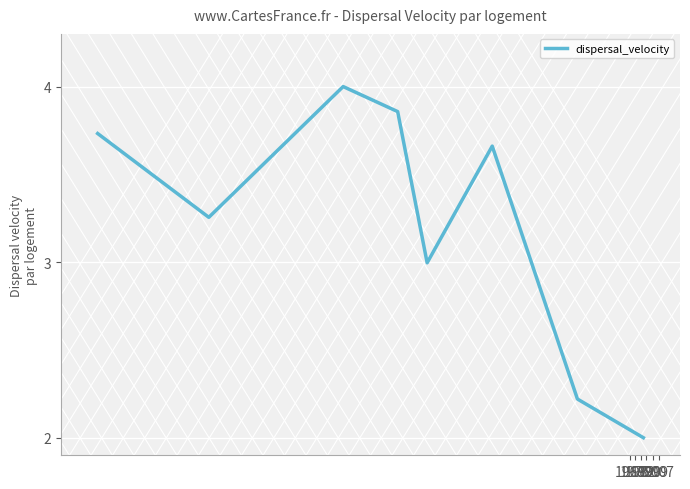

What is the sum of all values?

25.7